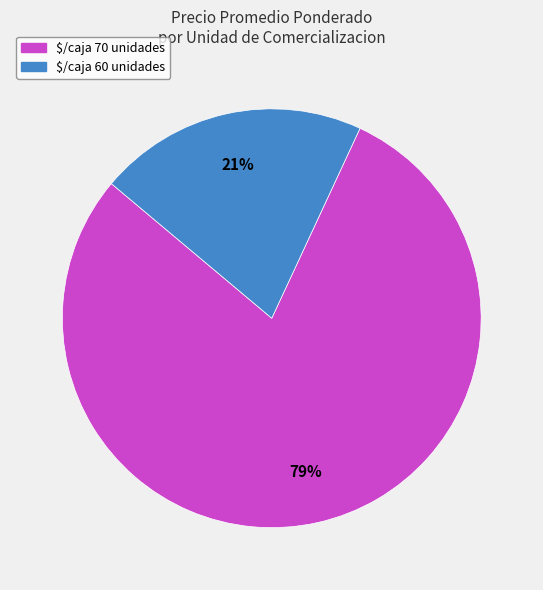

Is it true that $/caja 70 unidades is 79% of the pie?

True